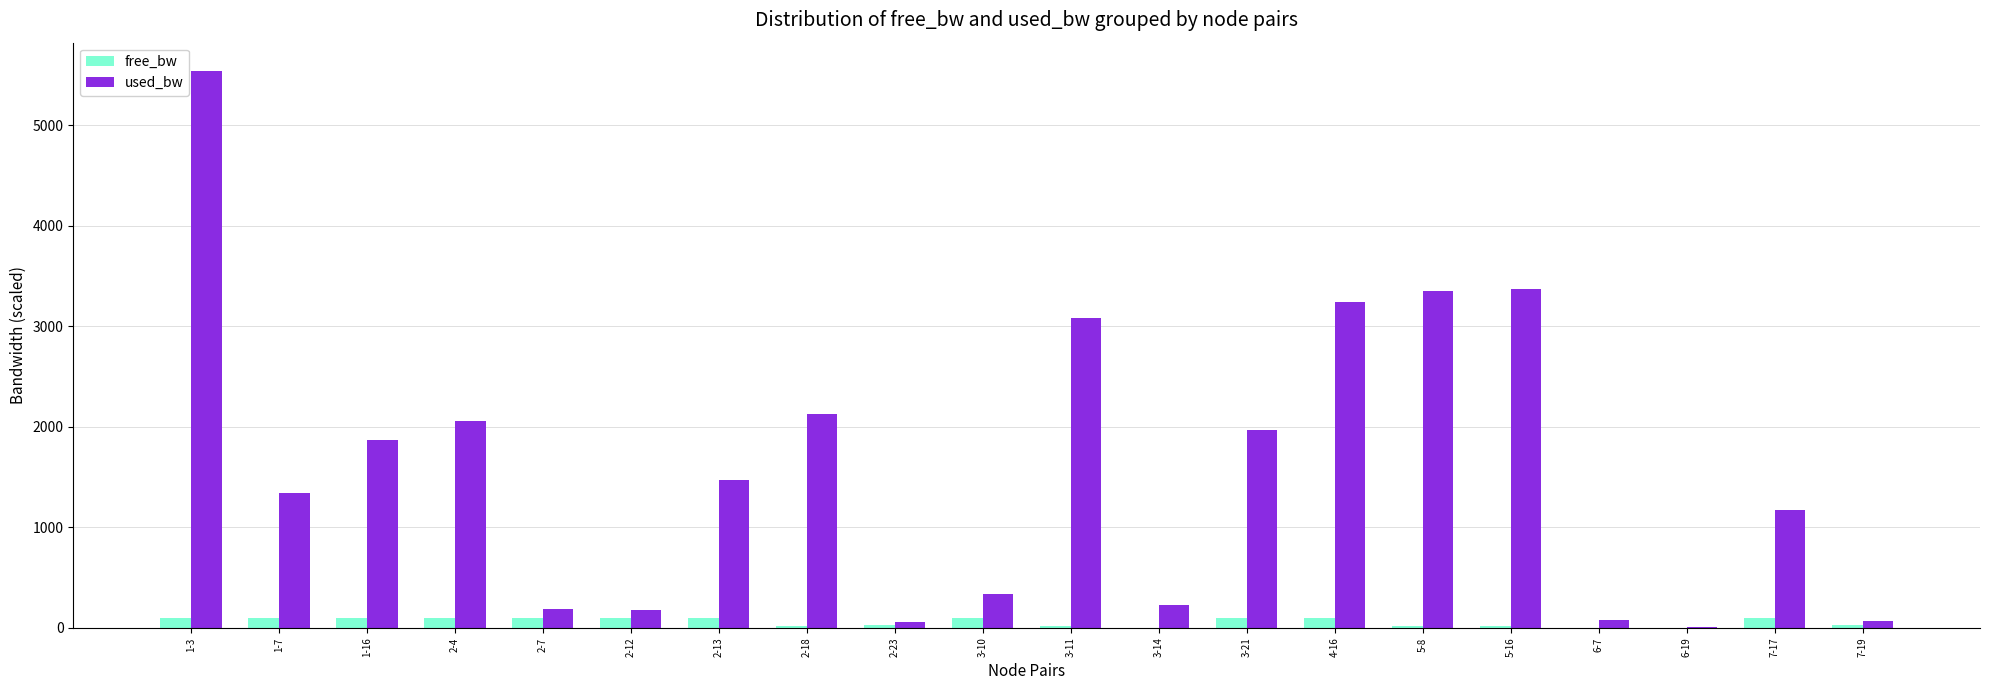

Is it true that used_bw equals 2321.0 at 5-16?

False